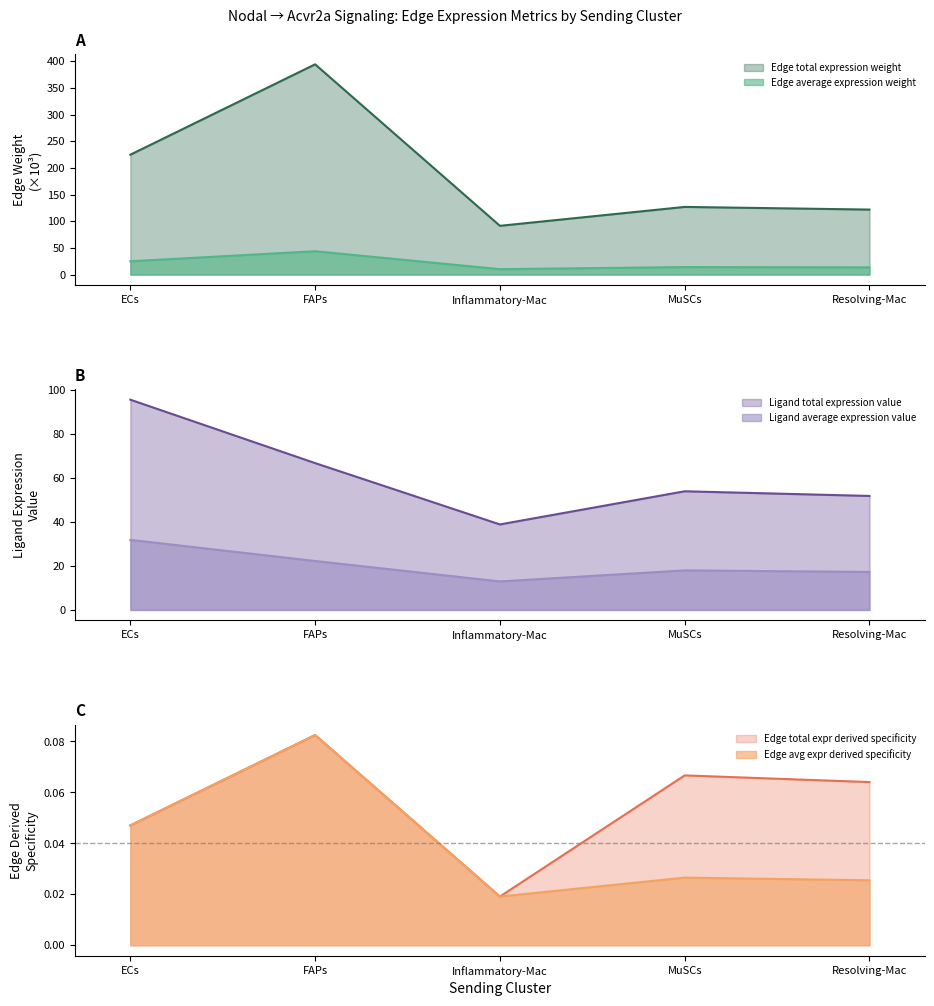

At which label does Ligand average expression value reach its minimum?

Inflammatory-Mac